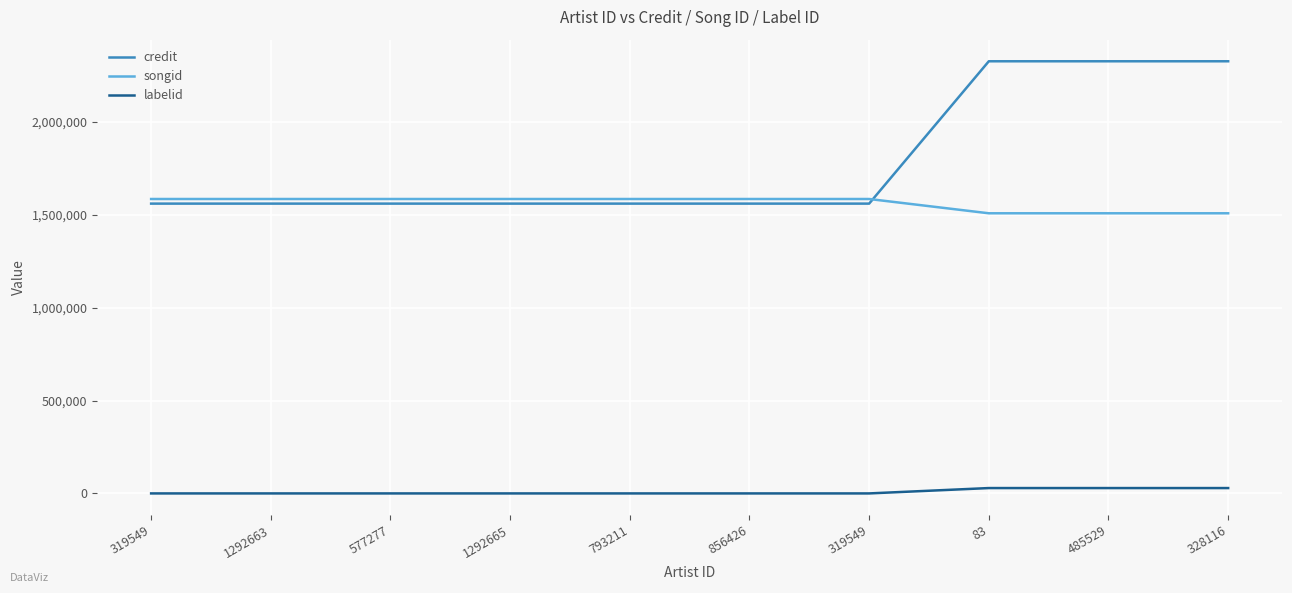

Which series has the largest range (max minus min)?

credit